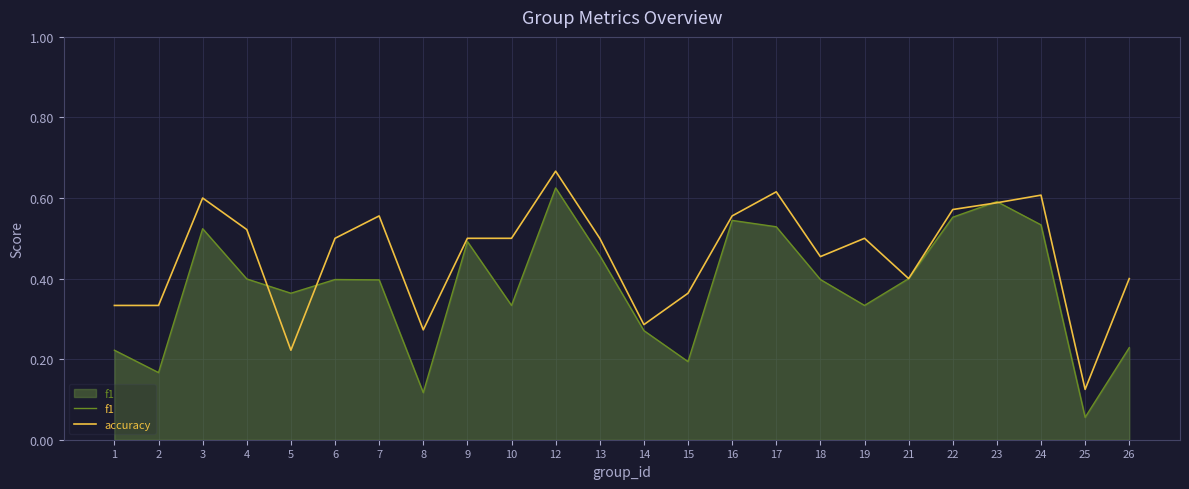

What is the difference between the second highest and minimum values in the accuracy series?

0.5